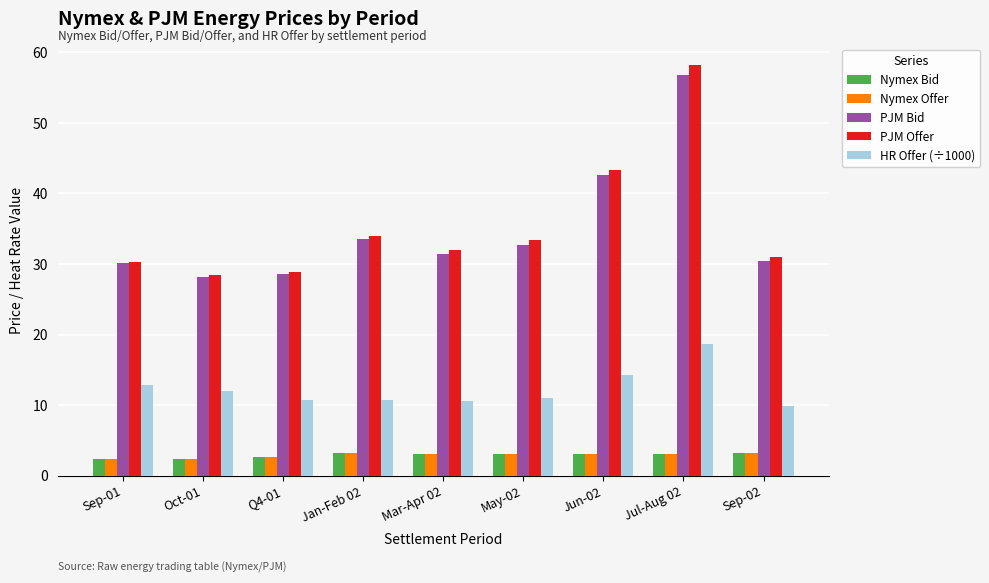

What is the minimum value for Nymex Offer?

2.4